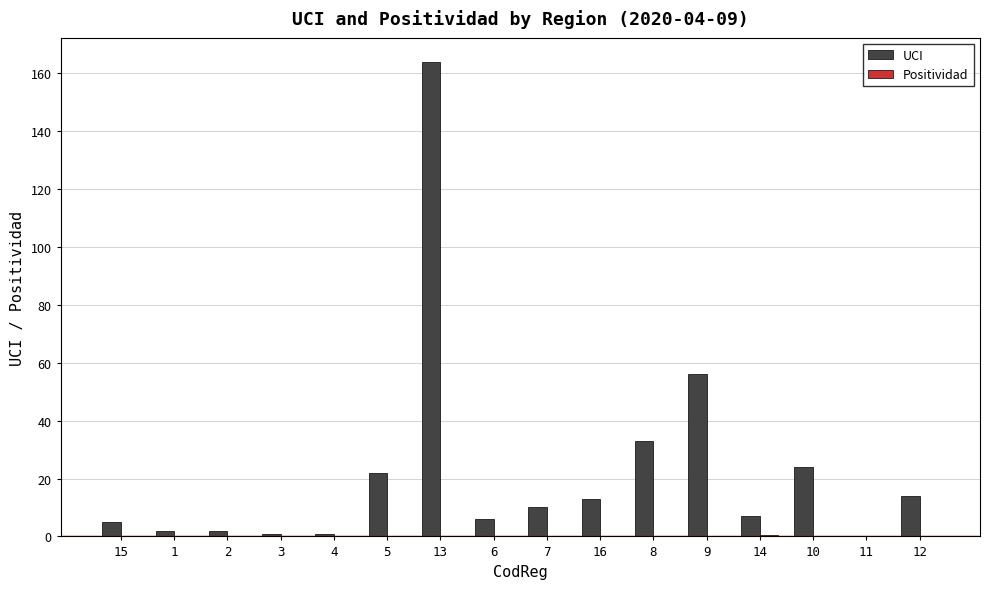

What is the difference between the UCI values at 12 and 4?

13.0